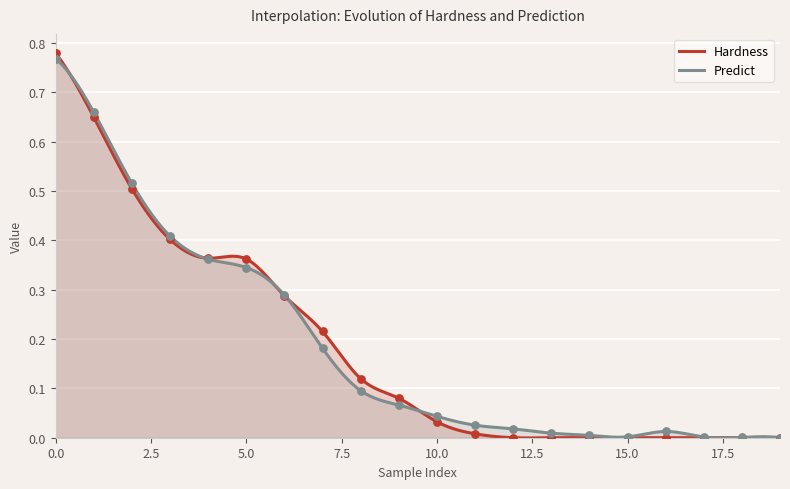

Which series has the widest spread of Y values?

Hardness